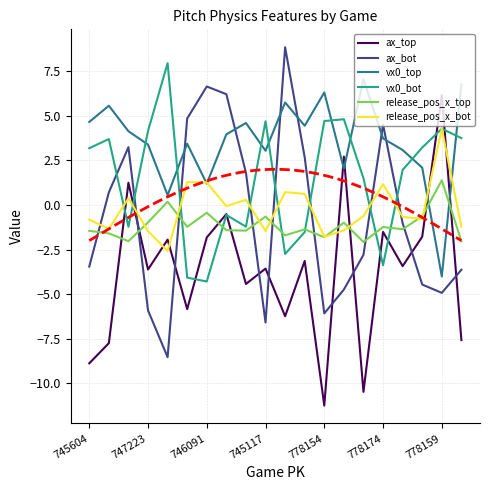

At which label does vx0_bot first exceed 3?

745604